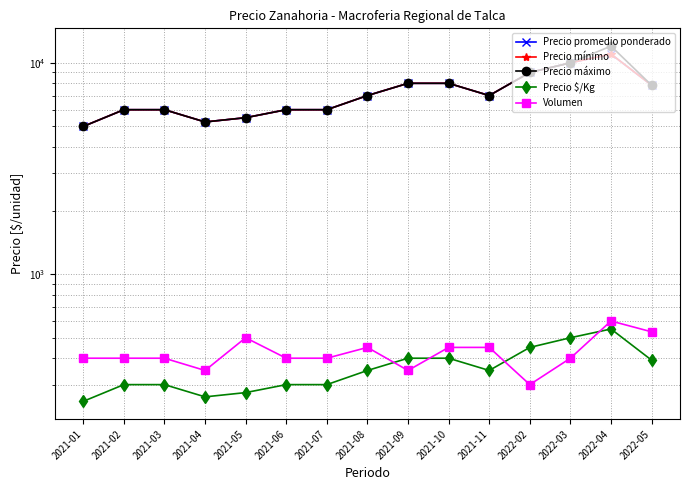

The value of Volumen at 2021-09 is 115.3. True or false?

False